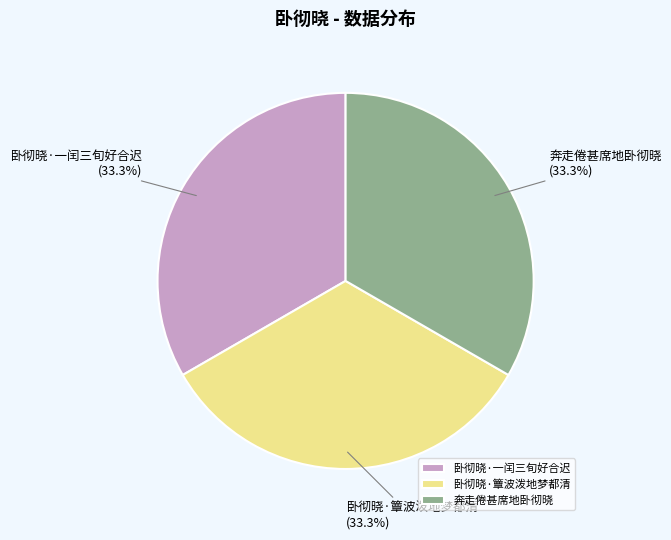

Is the sum of 卧彻晓·一闰三旬好合迟 and 卧彻晓·簟波泼地梦都清 greater than half?

Yes